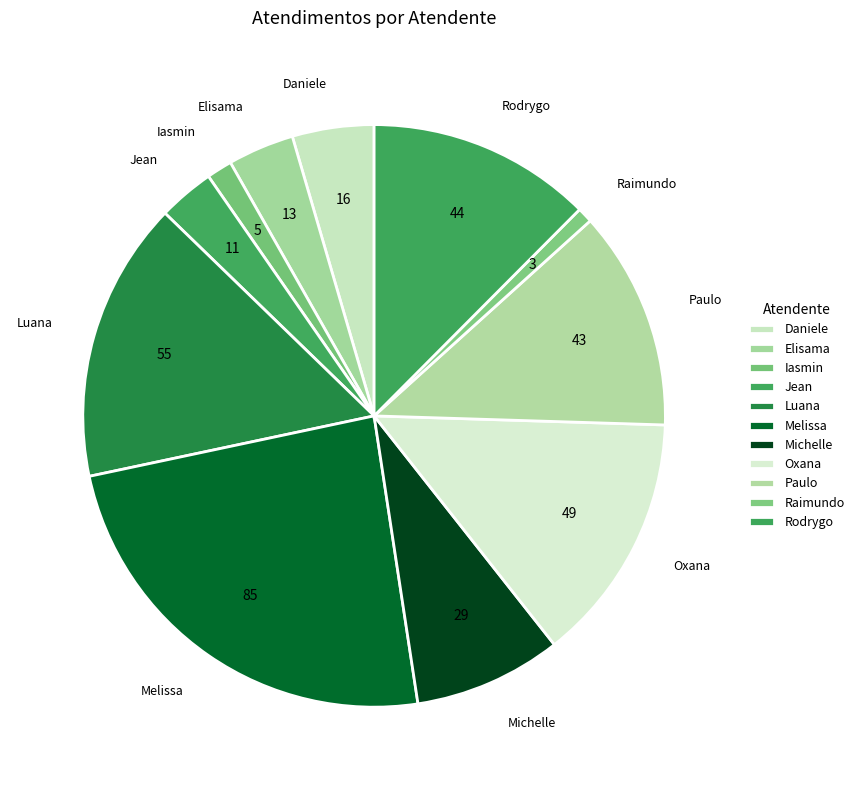

How many segments does this pie chart have?

11